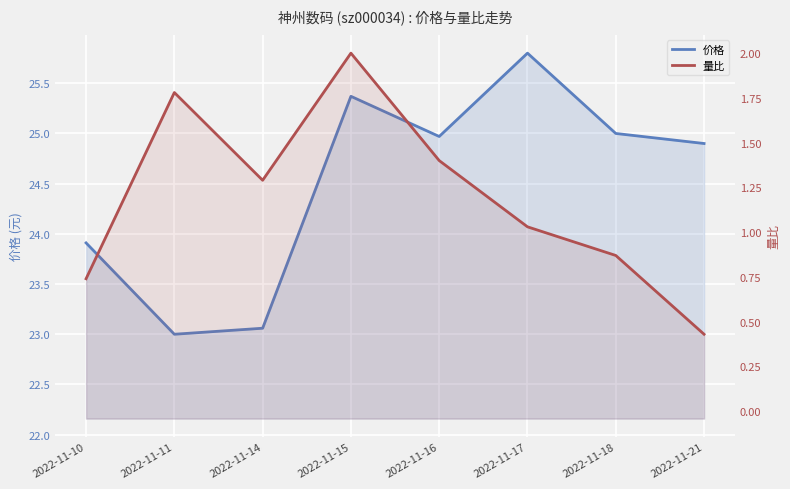

Which category has the highest value across all series?

2022-11-17